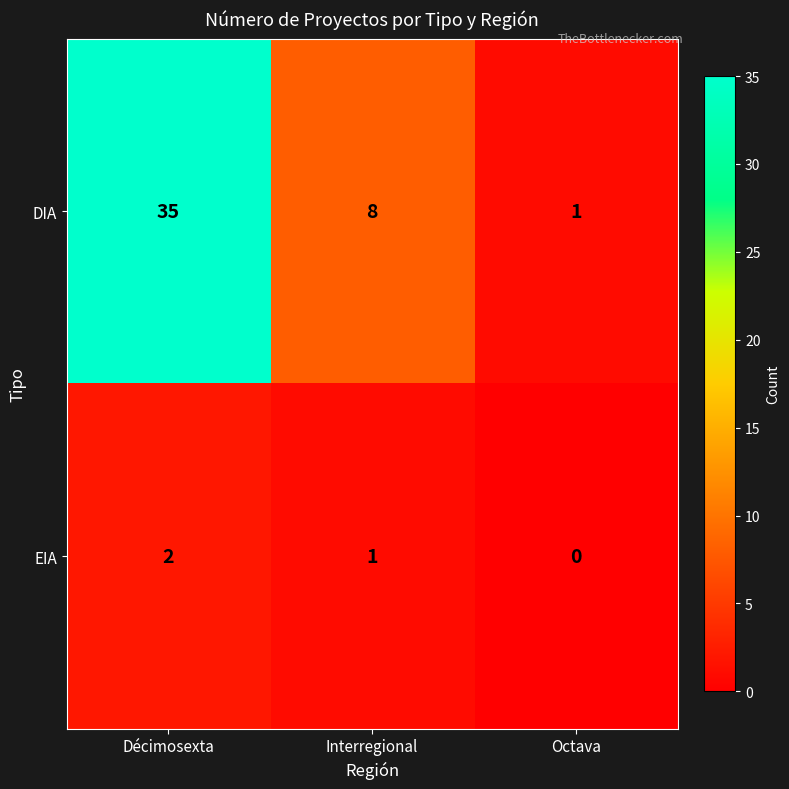

Rank the series by their average value, from lowest to highest.

EIA, DIA